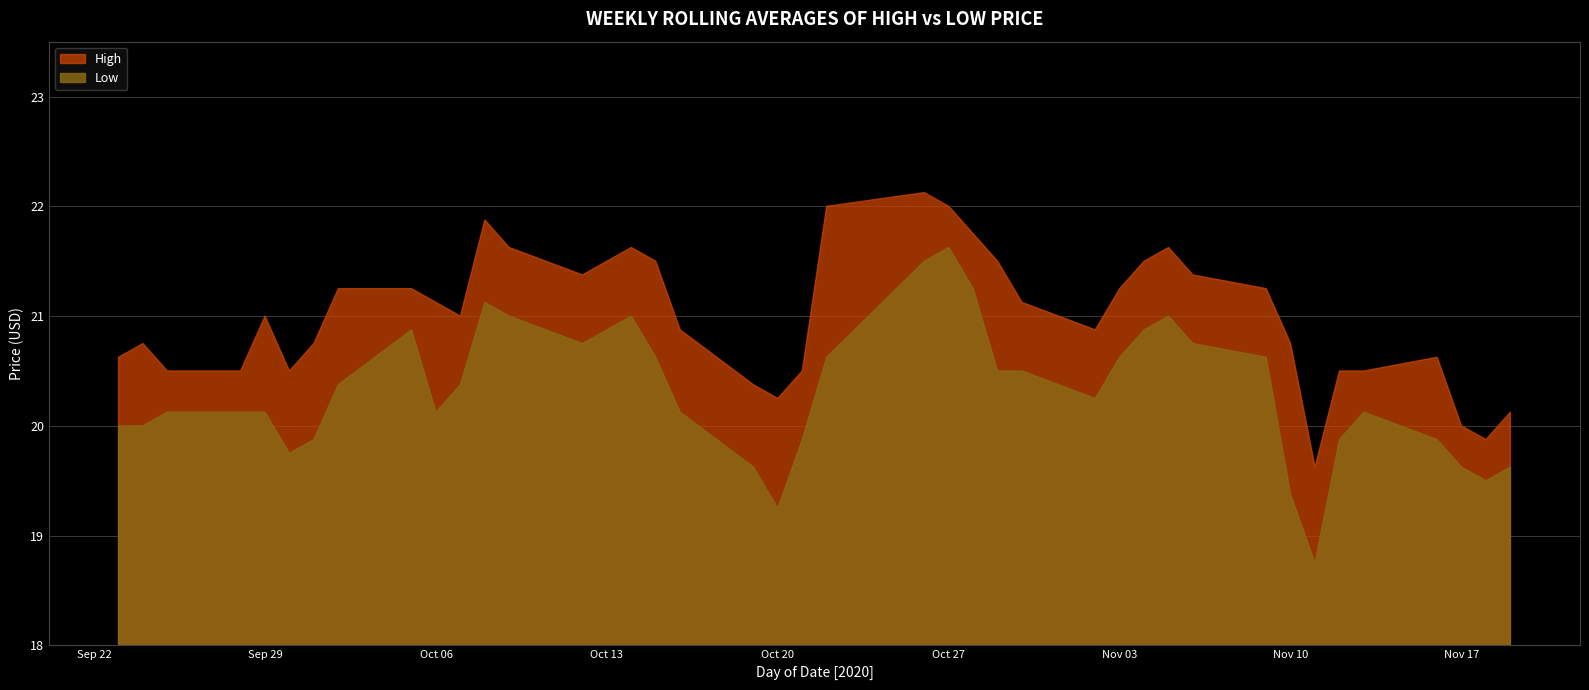

At which category does the chart reach its peak across all series?

2020-10-26